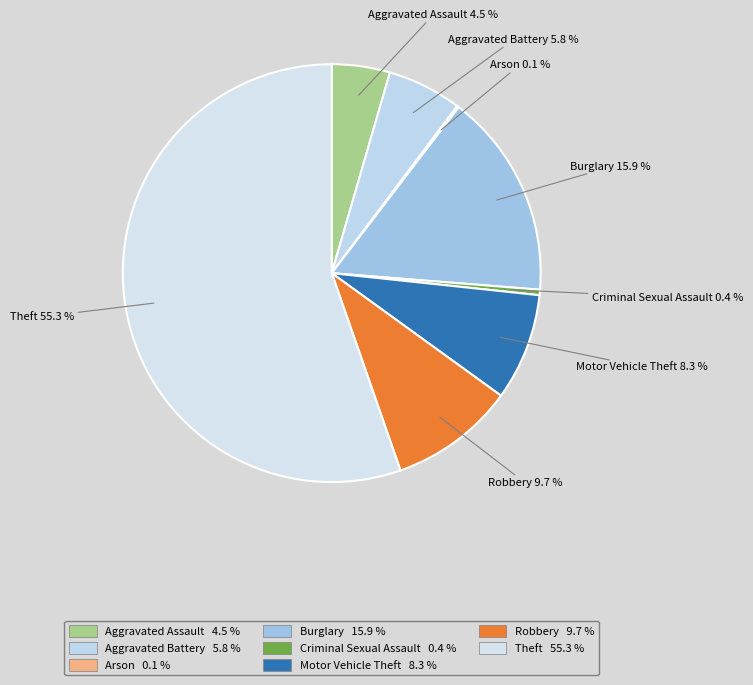

Is the sum of Aggravated Battery and Aggravated Assault greater than half?

No